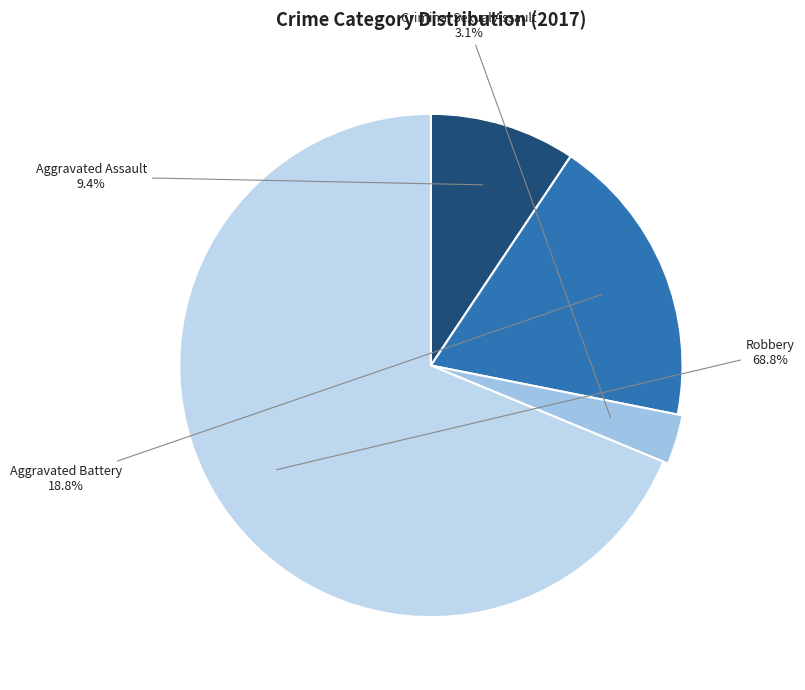

Is Robbery the majority of the pie?

Yes